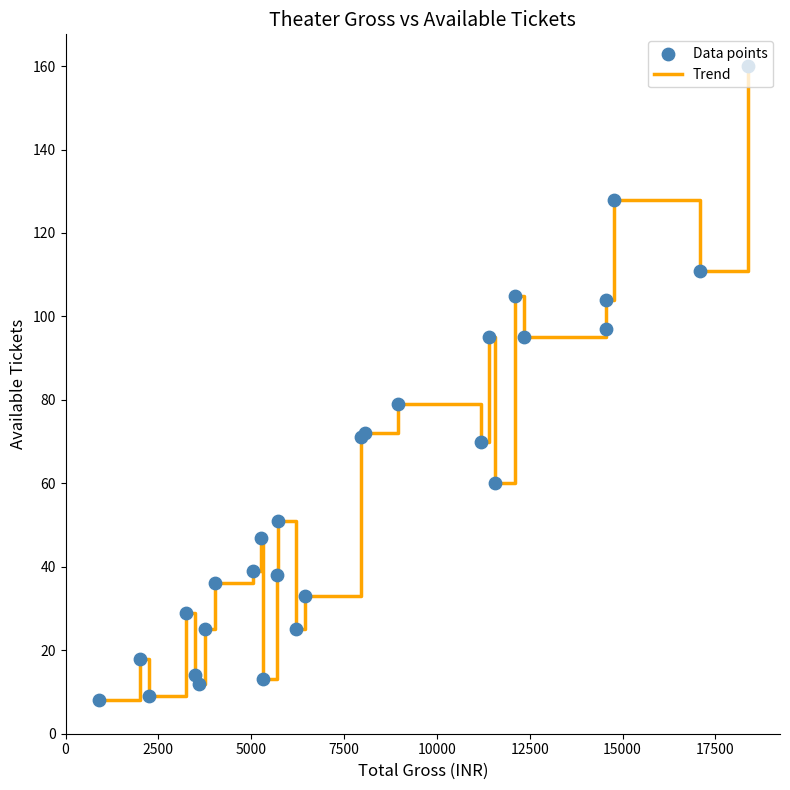

What is the maximum value shown in the chart?

160